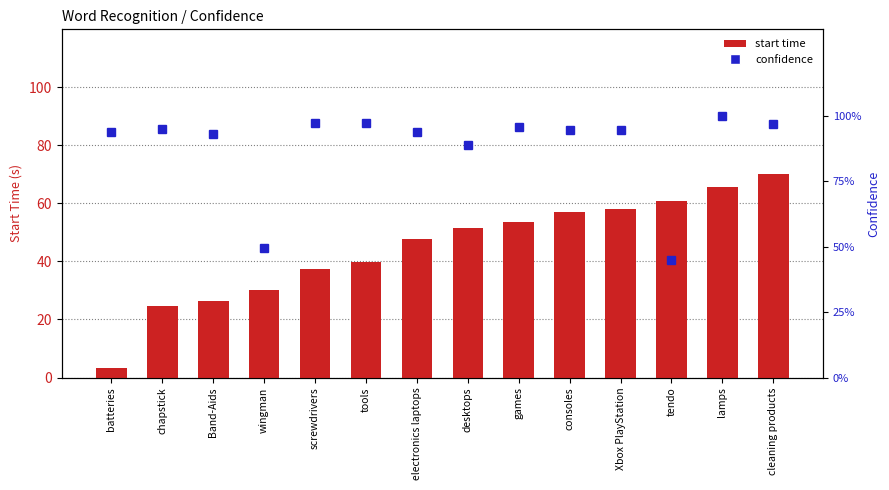

Which series changed the most between Band-Aids and lamps?

start time